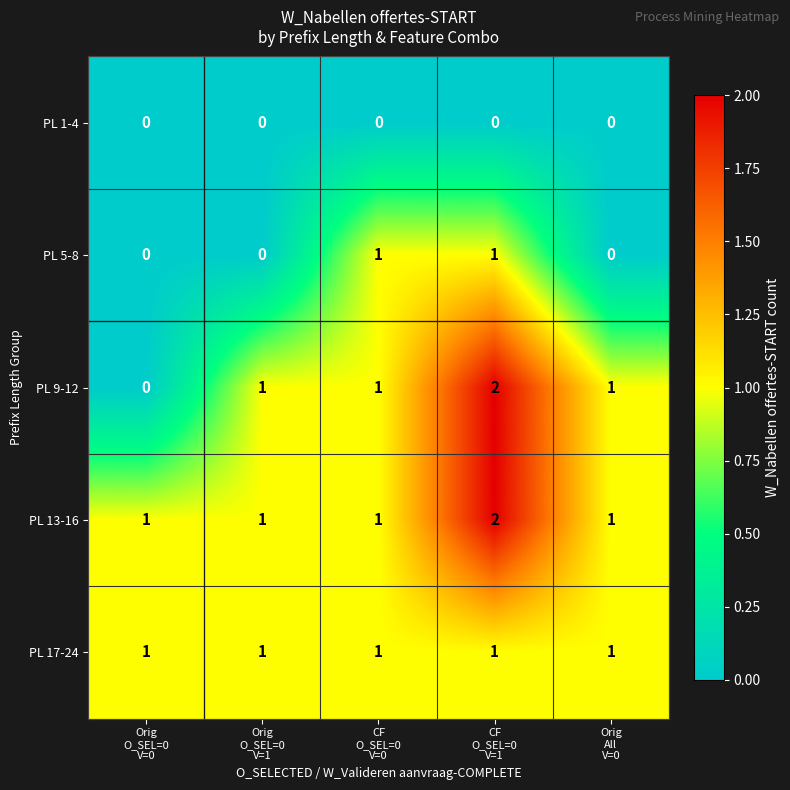

At how many categories does at least one series exceed 0?

5